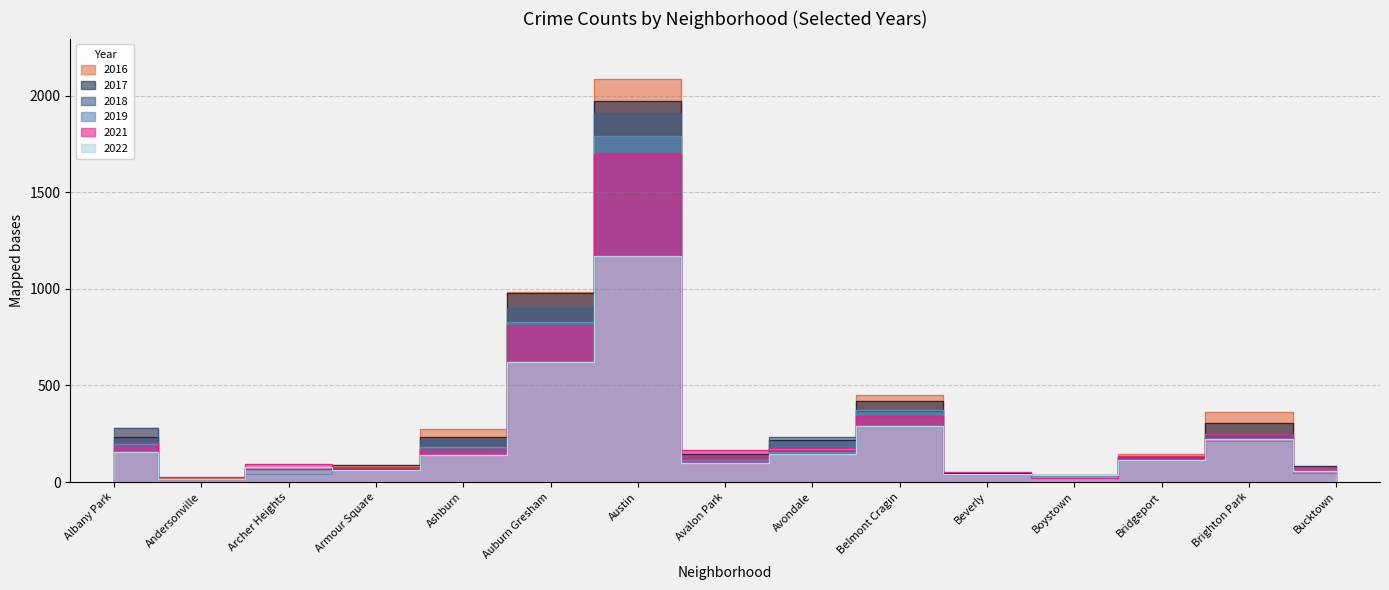

Rank the series at Brighton Park from highest to lowest value.

2016, 2017, 2021, 2018, 2022, 2019